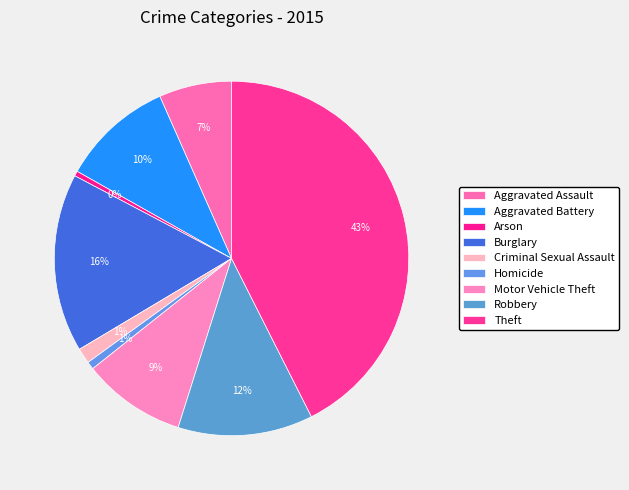

What is the ratio of the value at Criminal Sexual Assault to the value at Aggravated Battery?

0.1